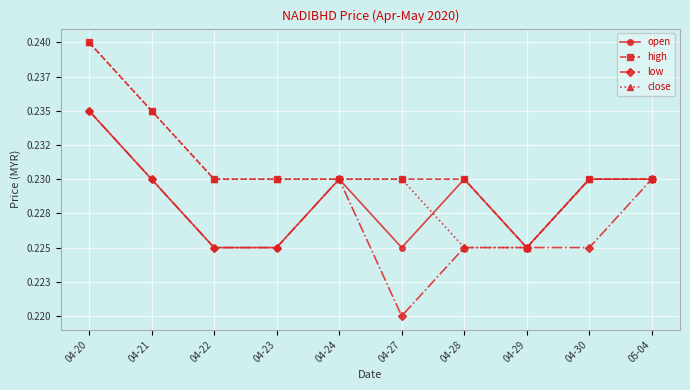

Is this an area chart (filled region under the line)?

No